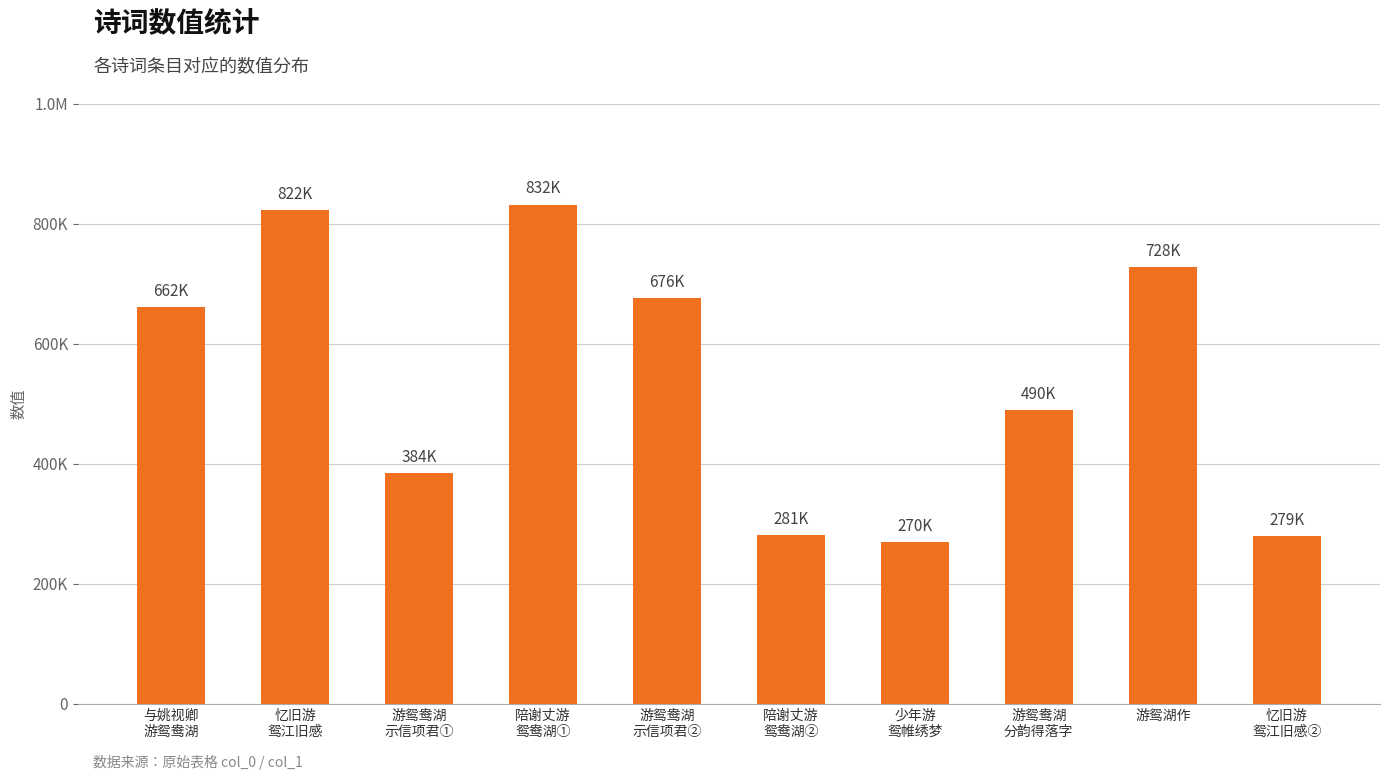

Does the chart contain any negative values?

No